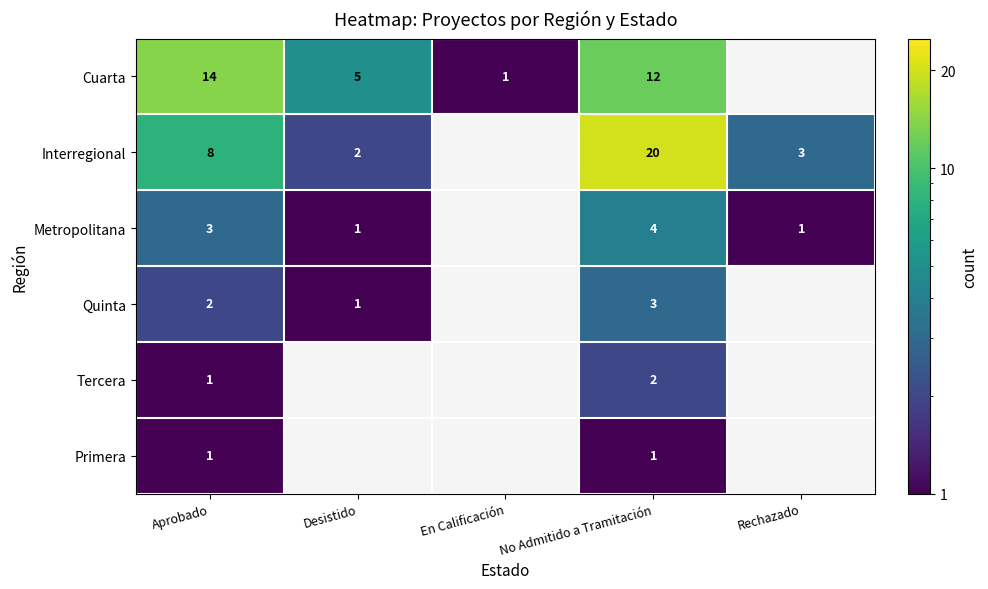

At which category does the chart reach its peak across all series?

No Admitido a Tramitación